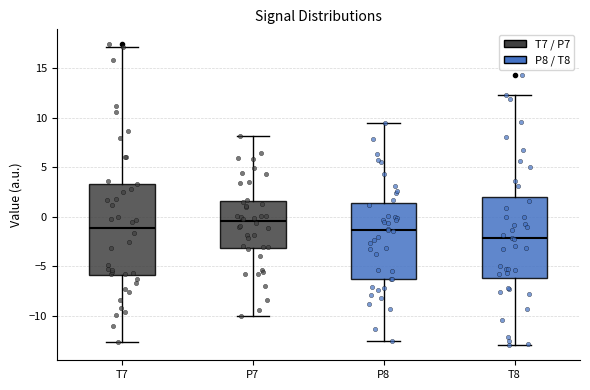

Where does the upper whisker of the box for T8 end on the y-axis? The values are not printed on the chart, so give them approximately, as read against the axis.

12.5